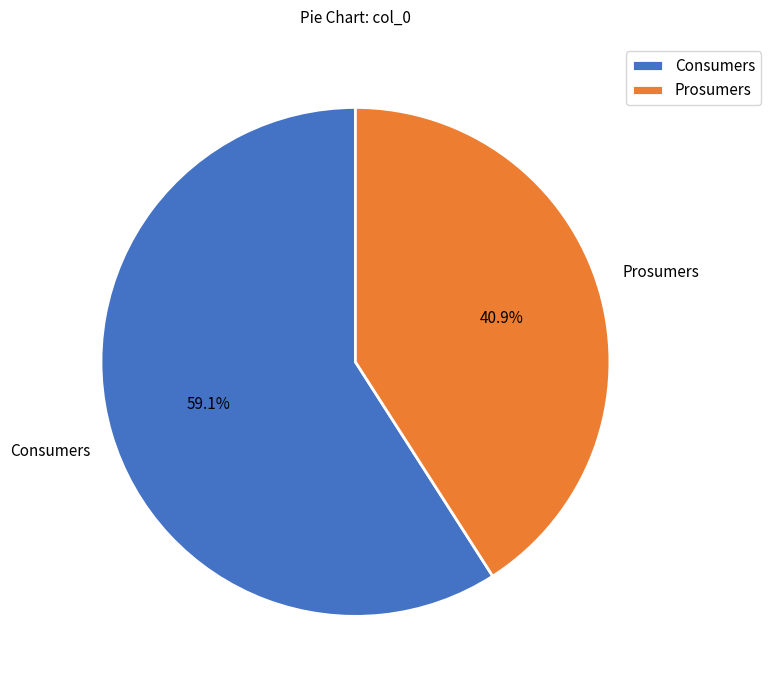

Rank the categories by value from highest to lowest.

Consumers, Prosumers